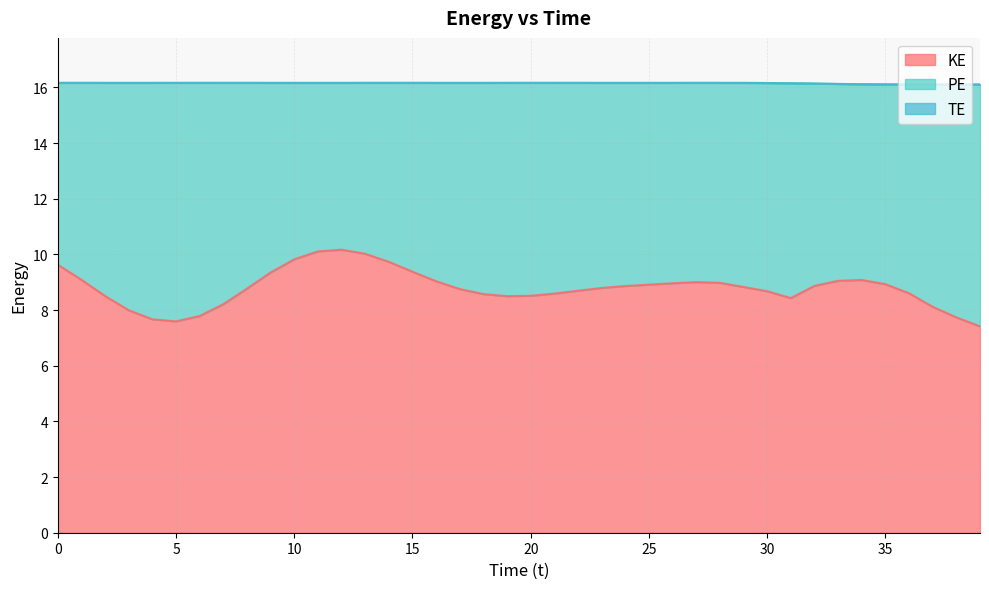

True or false: TE and KE intersect in this chart.

False